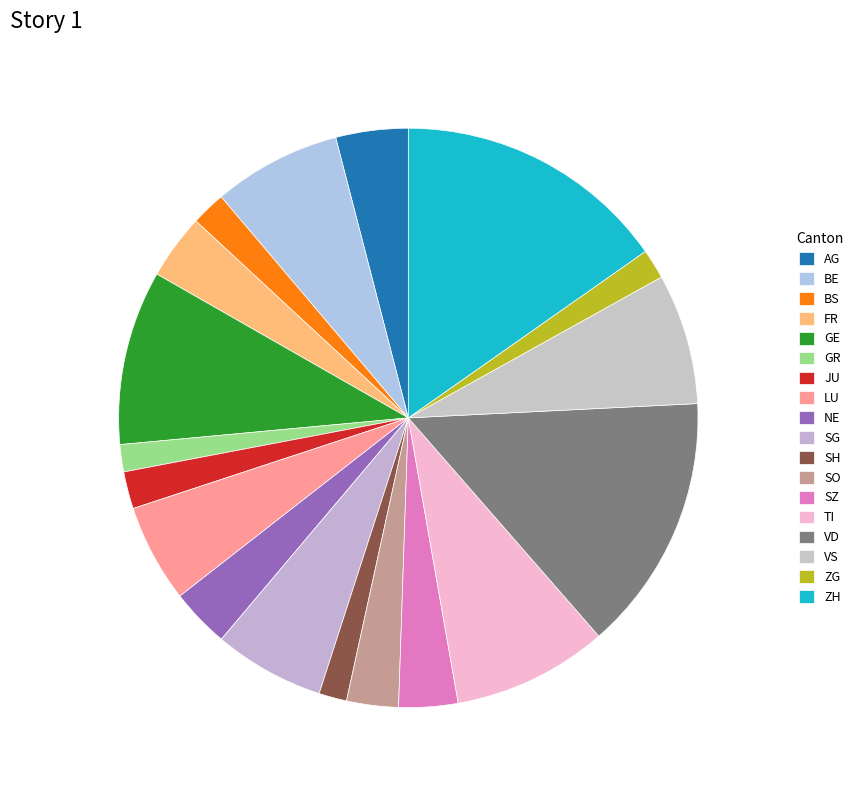

What percentage is the JU slice, to the nearest percent?

2%